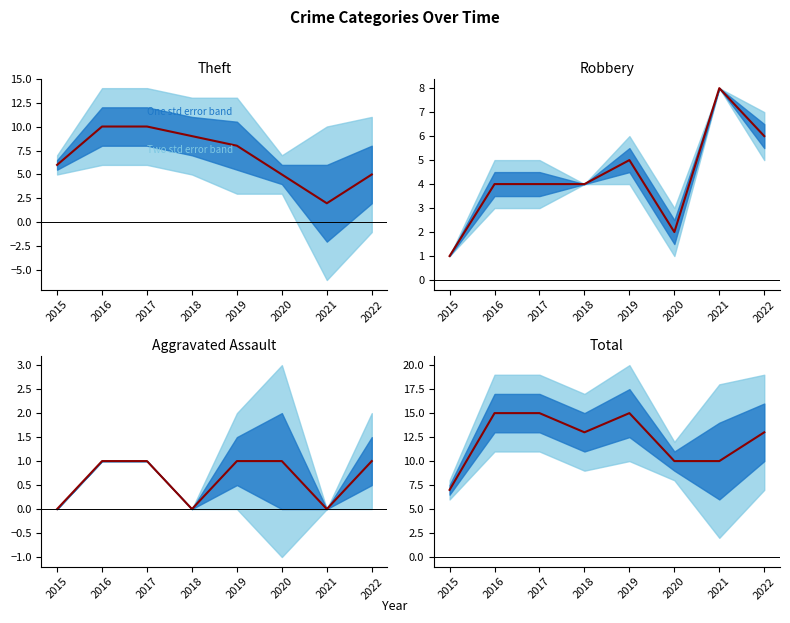

What is the total value across all series at 2017?

30